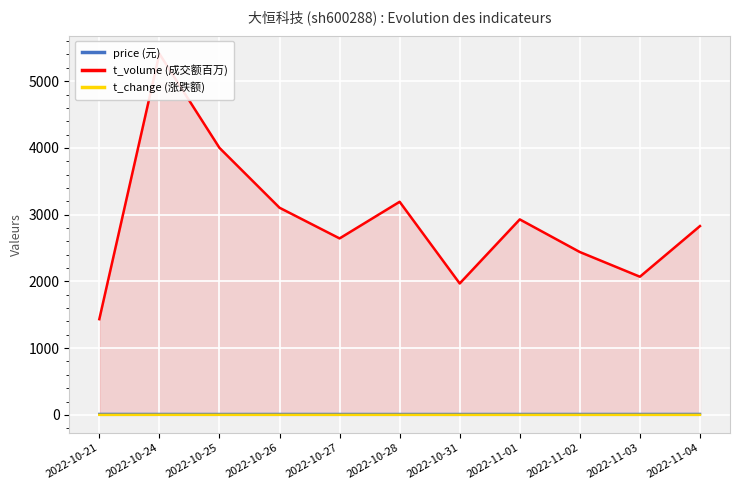

The t_volume (成交额百万) series shows 1024.4 at 2022-11-04. True or false?

False